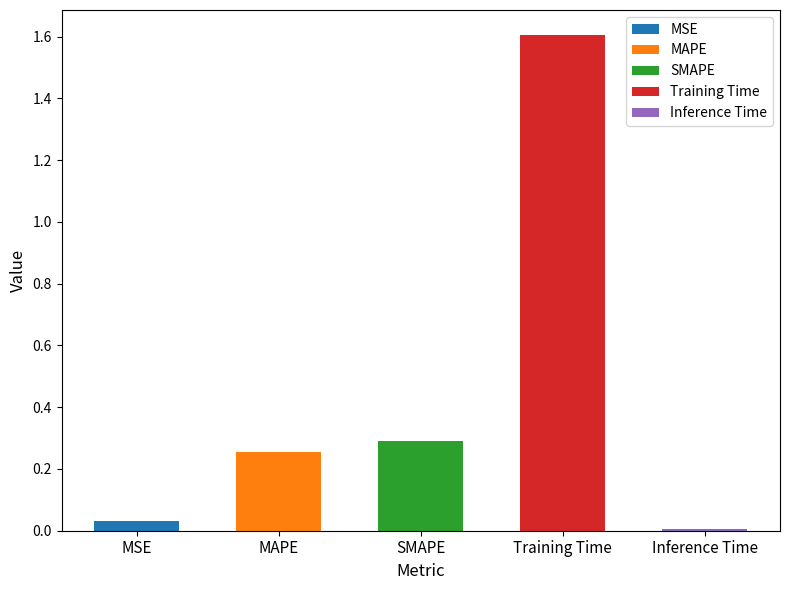

The value at MSE is 0.0. True or false?

False